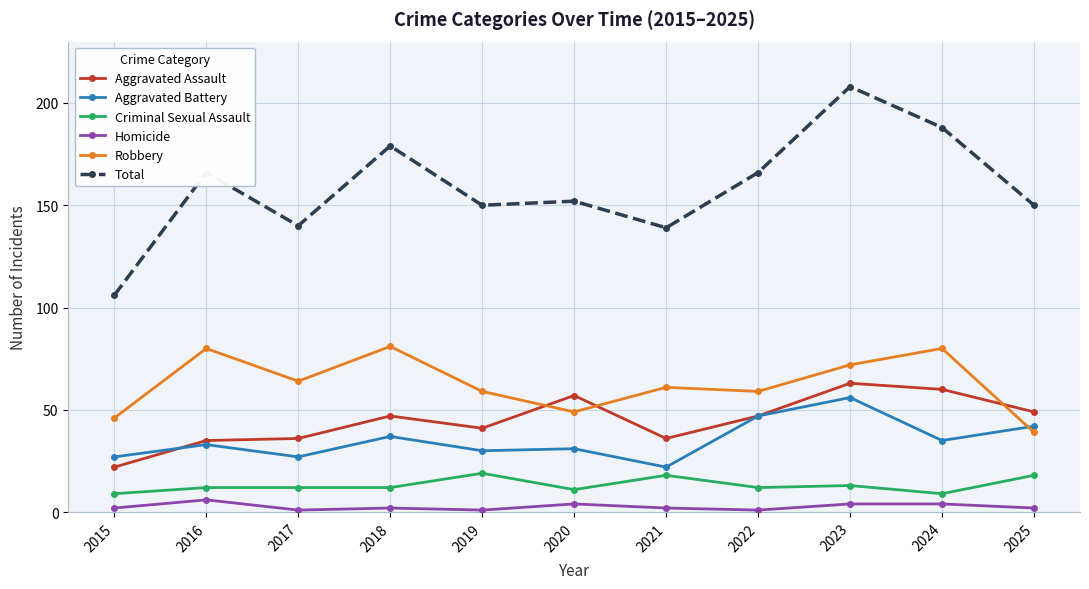

True or false: Total has a value of 228 at 2017.

False